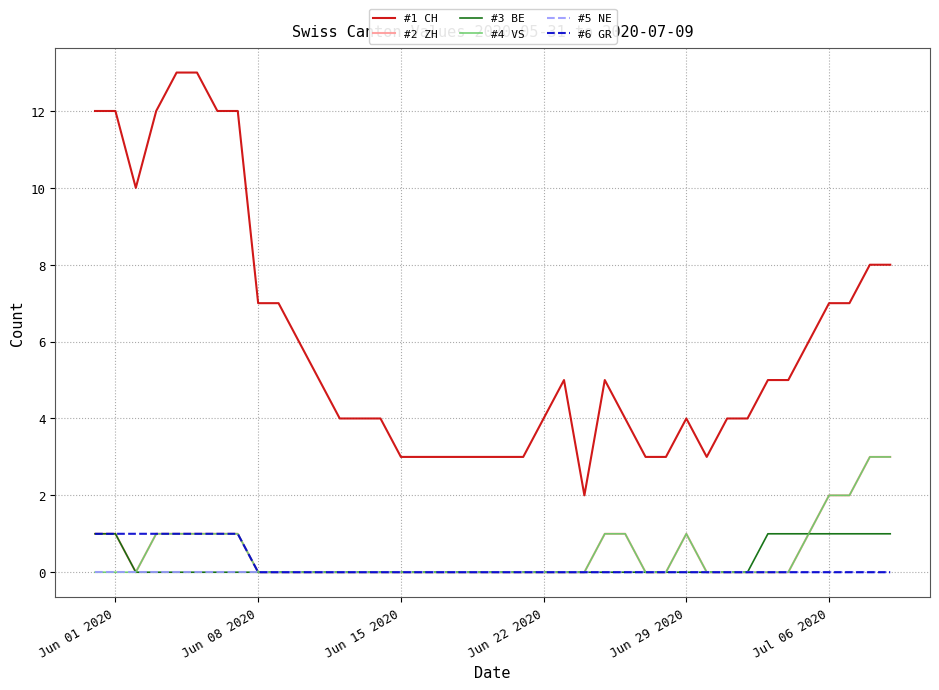

What are all the series names shown in the legend?

#1 CH, #2 ZH, #3 BE, #4 VS, #5 NE, #6 GR